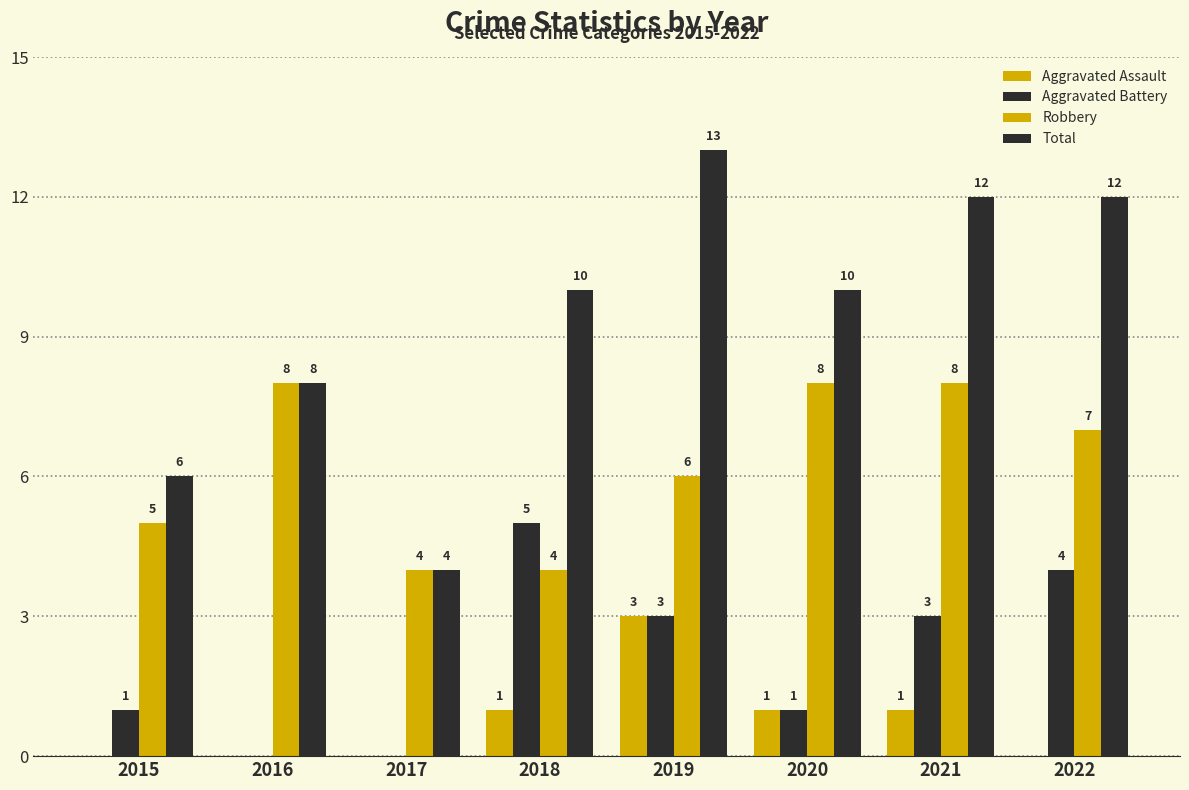

How many groups of bars are there?

8